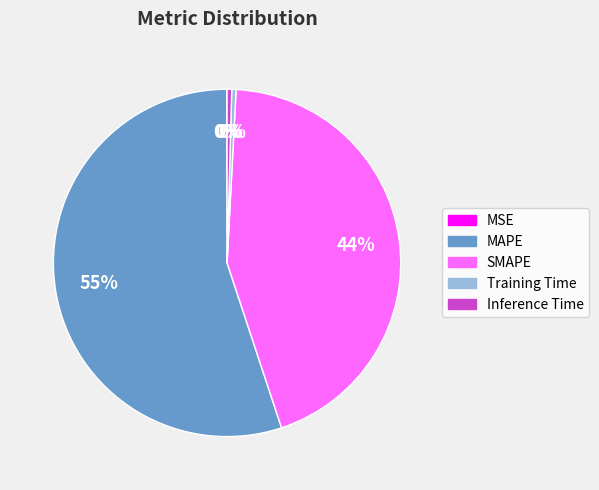

Which category accounts for the majority?

MAPE